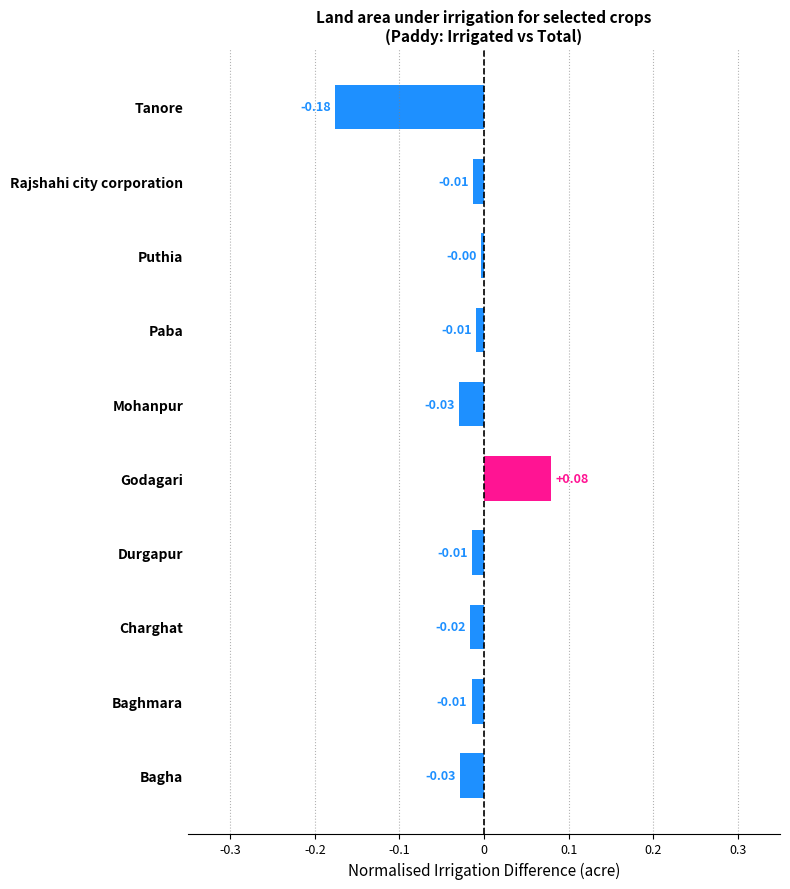

Where is the data nearest to the value 0?

Puthia